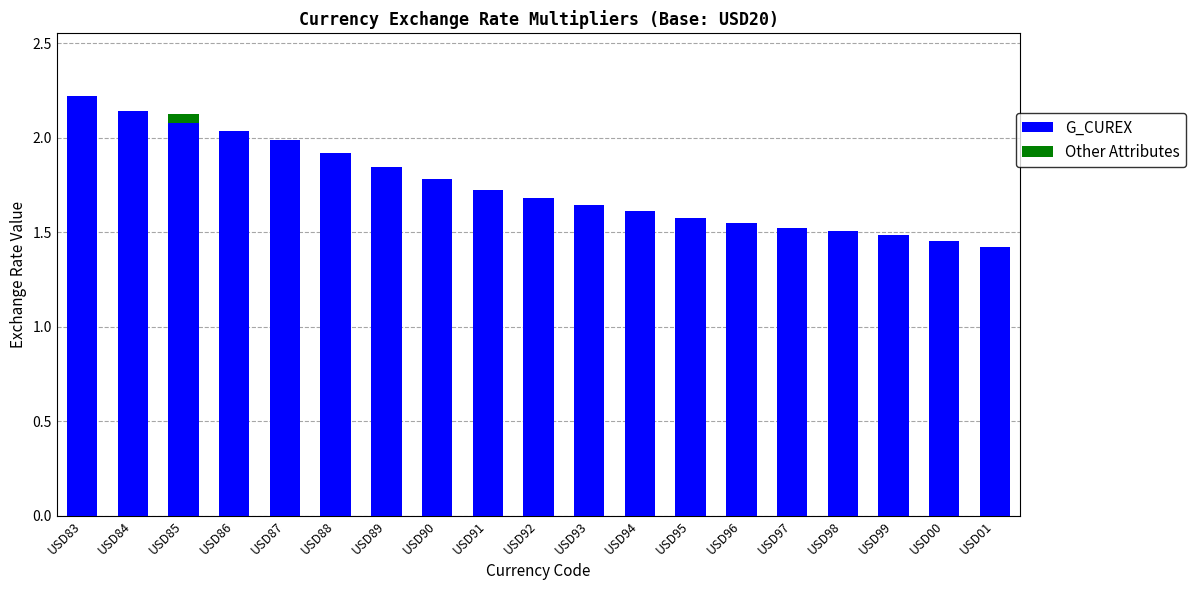

What is the highest value of the G_CUREX series?

2.2